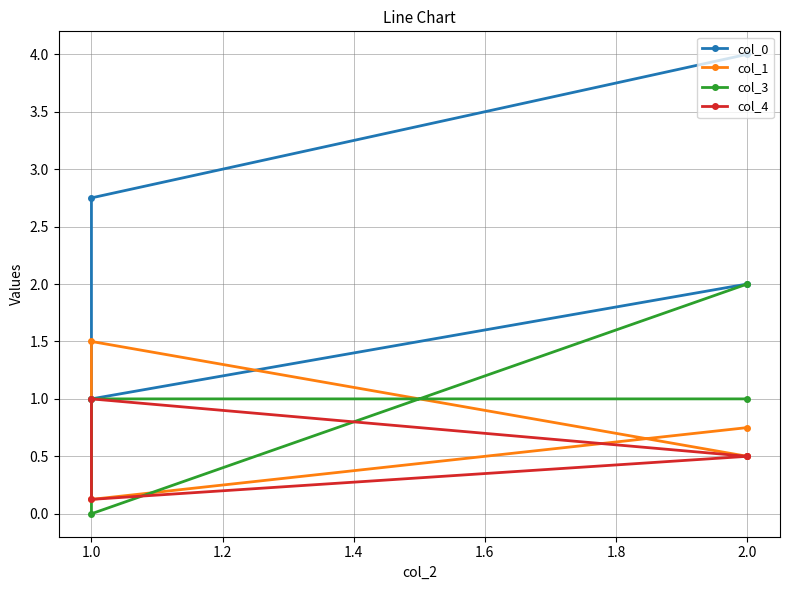

Is this an area chart (filled region under the line)?

No